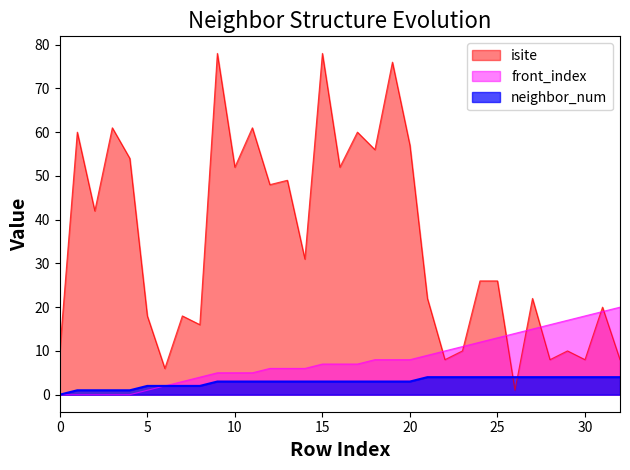

True or false: neighbor_num and isite cross at least once.

True